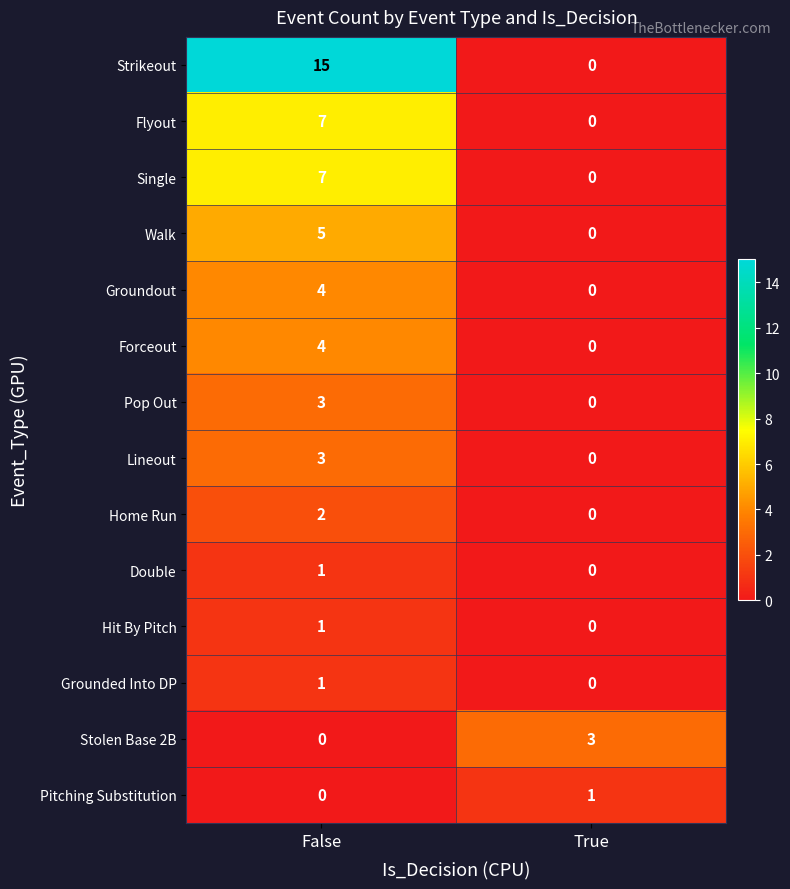

Reading right to left, list all the values displayed in this chart.

Strikeout: 0	15
Flyout: 0	7
Single: 0	7
Walk: 0	5
Groundout: 0	4
Forceout: 0	4
Pop Out: 0	3
Lineout: 0	3
Home Run: 0	2
Double: 0	1
Hit By Pitch: 0	1
Grounded Into DP: 0	1
Stolen Base 2B: 3	0
Pitching Substitution: 1	0